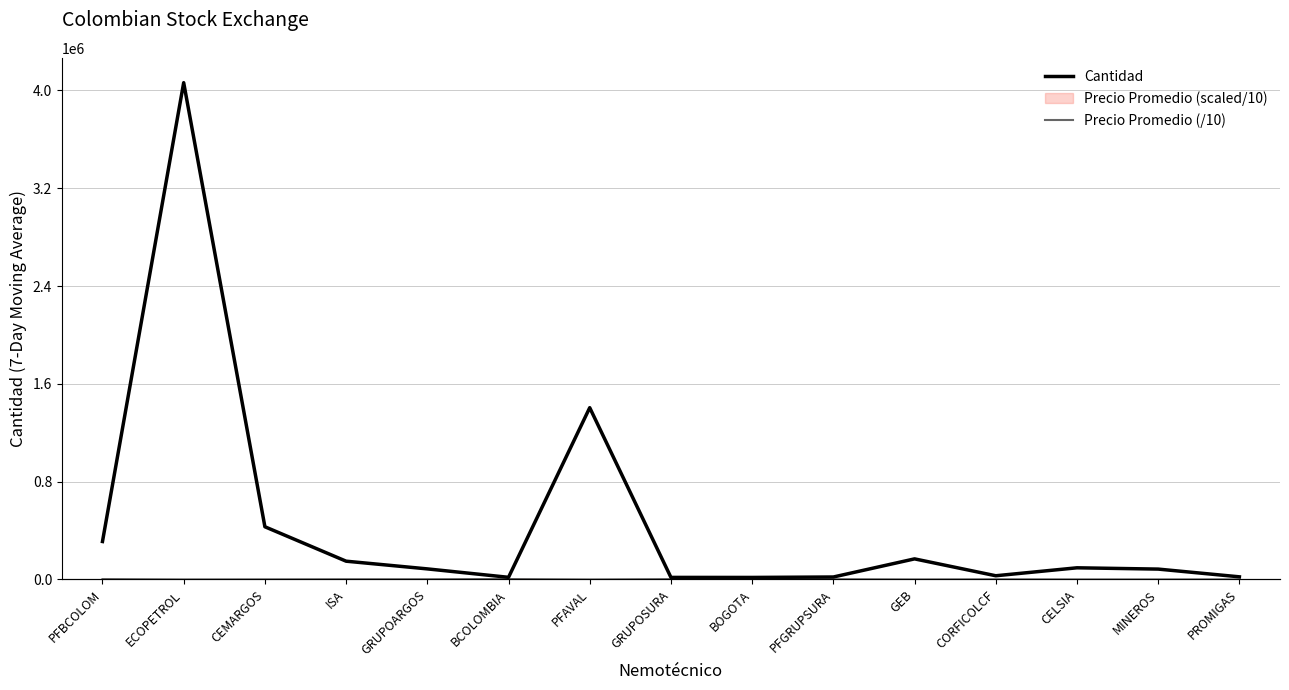

How many lines are shown in the chart?

2